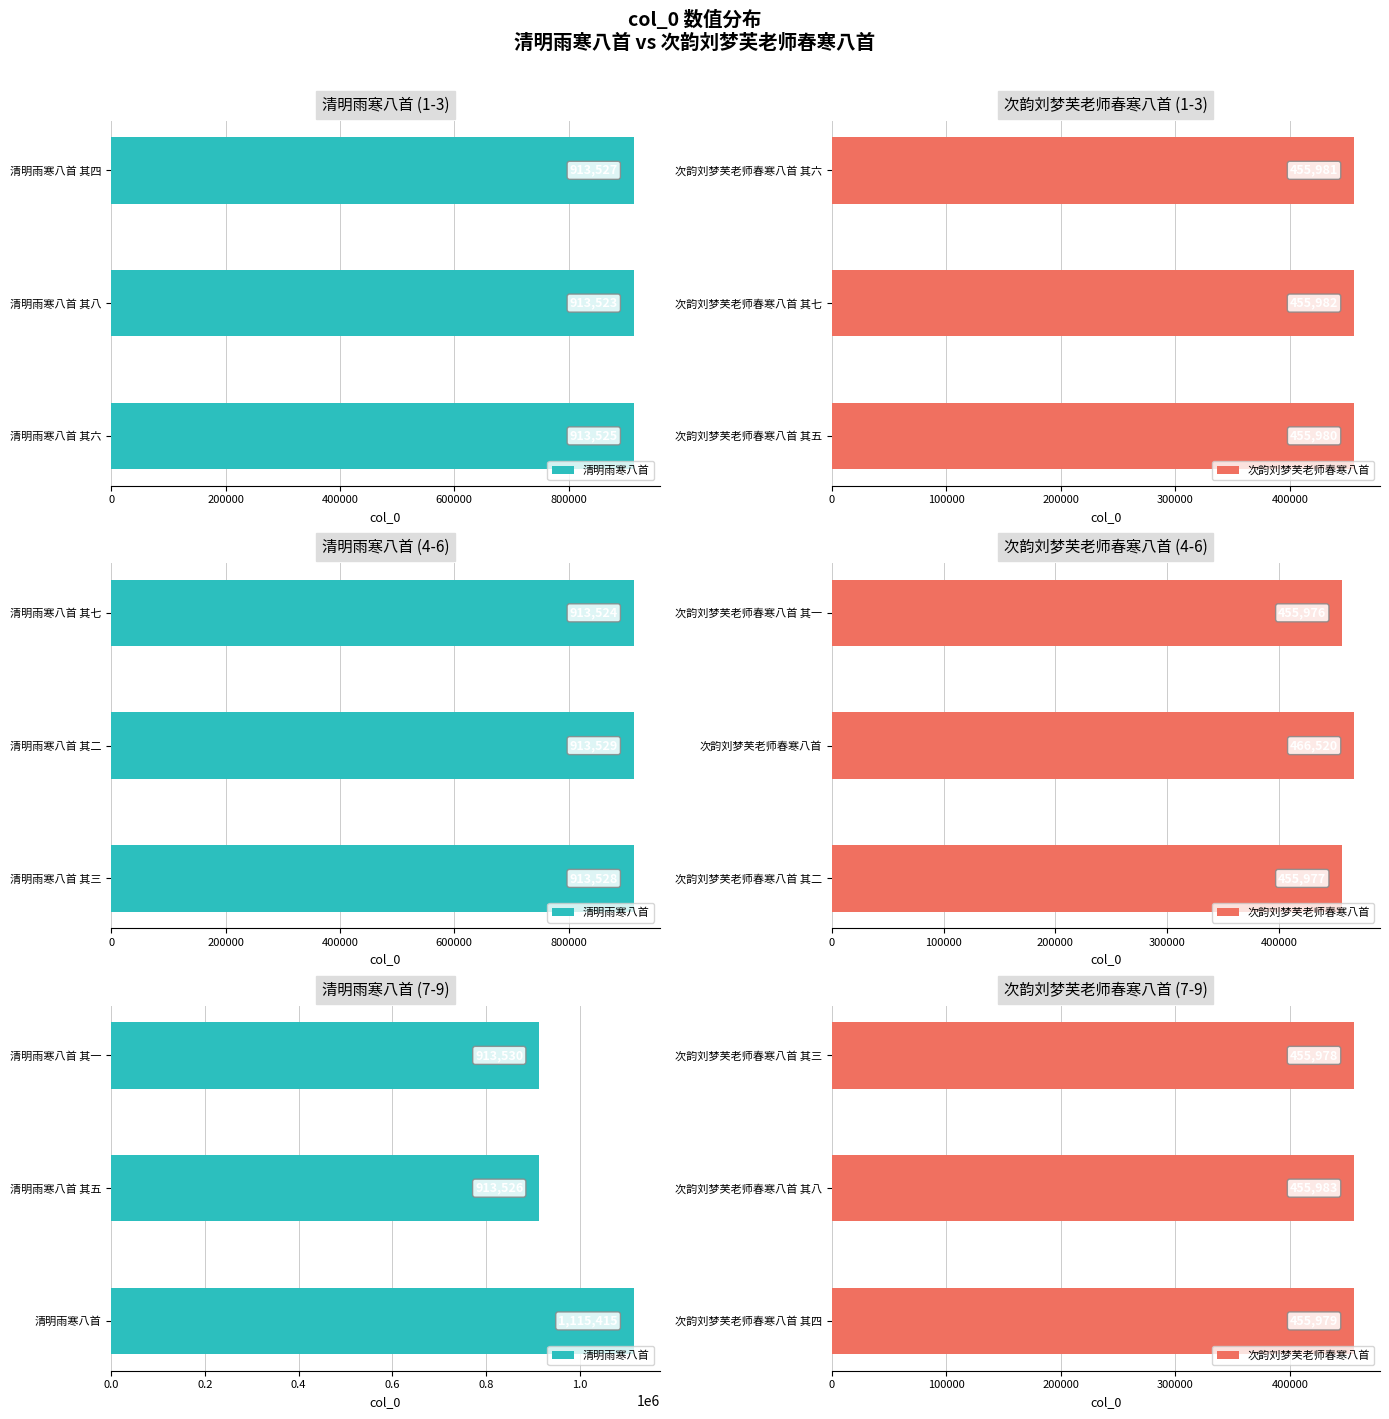

What is the maximum value for 清明雨寒八首?

1115415